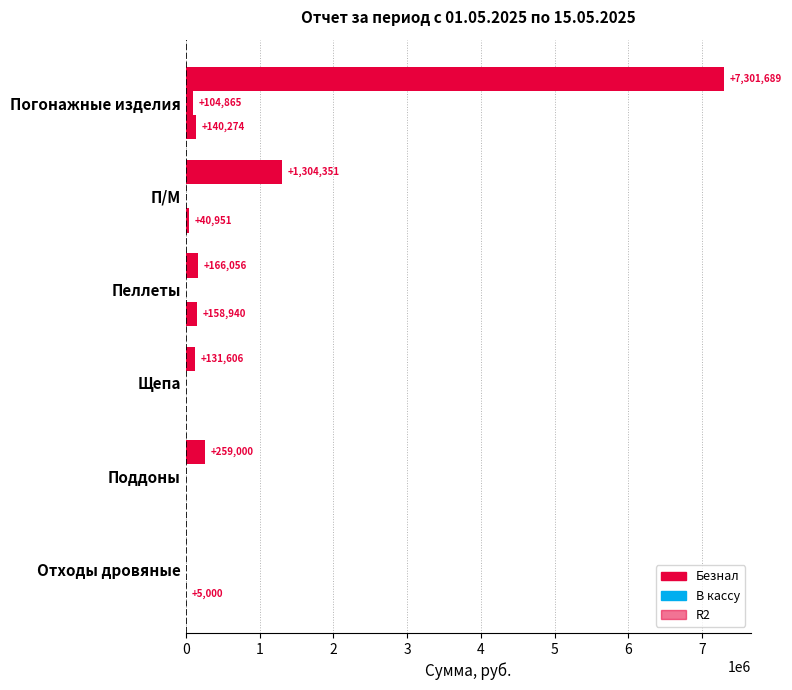

What is the sum of all В кассу values?

104865.0